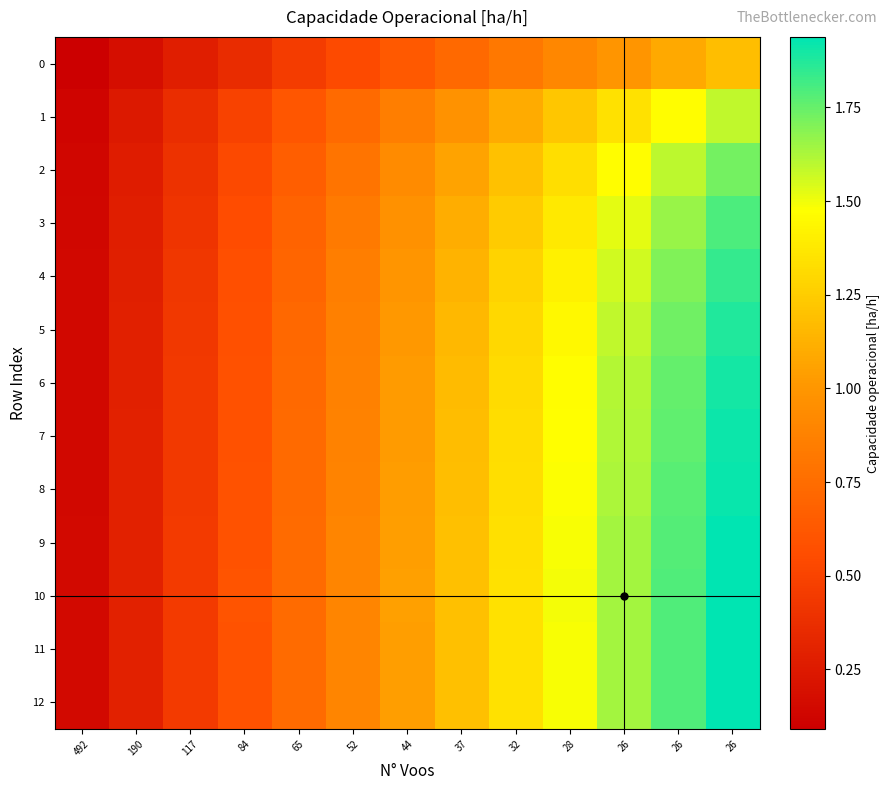

Reading left to right, transcribe all the data shown in this chart.

0: 492=0.1	190=0.2	117=0.3	84=0.4	65=0.5	52=0.5	44=0.6	37=0.7	32=0.8	28=0.9	26=1.0	26=1.1	26=1.2
1: 492=0.1	190=0.2	117=0.4	84=0.5	65=0.6	52=0.7	44=0.9	37=1.0	32=1.1	28=1.2	26=1.3	26=1.5	26=1.6
2: 492=0.1	190=0.3	117=0.4	84=0.5	65=0.7	52=0.8	44=0.9	37=1.1	32=1.2	28=1.3	26=1.5	26=1.6	26=1.7
3: 492=0.1	190=0.3	117=0.4	84=0.6	65=0.7	52=0.8	44=1.0	37=1.1	32=1.2	28=1.4	26=1.5	26=1.7	26=1.8
4: 492=0.1	190=0.3	117=0.4	84=0.6	65=0.7	52=0.9	44=1.0	37=1.1	32=1.3	28=1.4	26=1.6	26=1.7	26=1.8
5: 492=0.1	190=0.3	117=0.4	84=0.6	65=0.7	52=0.9	44=1.0	37=1.2	32=1.3	28=1.4	26=1.6	26=1.7	26=1.9
6: 492=0.1	190=0.3	117=0.4	84=0.6	65=0.7	52=0.9	44=1.0	37=1.2	32=1.3	28=1.5	26=1.6	26=1.8	26=1.9
7: 492=0.1	190=0.3	117=0.4	84=0.6	65=0.7	52=0.9	44=1.0	37=1.2	32=1.3	28=1.5	26=1.6	26=1.8	26=1.9
8: 492=0.1	190=0.3	117=0.4	84=0.6	65=0.7	52=0.9	44=1.0	37=1.2	32=1.3	28=1.5	26=1.6	26=1.8	26=1.9
9: 492=0.1	190=0.3	117=0.4	84=0.6	65=0.7	52=0.9	44=1.0	37=1.2	32=1.3	28=1.5	26=1.6	26=1.8	26=1.9
10: 492=0.1	190=0.3	117=0.4	84=0.6	65=0.7	52=0.9	44=1.0	37=1.2	32=1.3	28=1.5	26=1.6	26=1.8	26=1.9
11: 492=0.1	190=0.3	117=0.4	84=0.6	65=0.7	52=0.9	44=1.0	37=1.2	32=1.3	28=1.5	26=1.6	26=1.8	26=1.9
12: 492=0.1	190=0.3	117=0.4	84=0.6	65=0.7	52=0.9	44=1.0	37=1.2	32=1.3	28=1.5	26=1.6	26=1.8	26=1.9